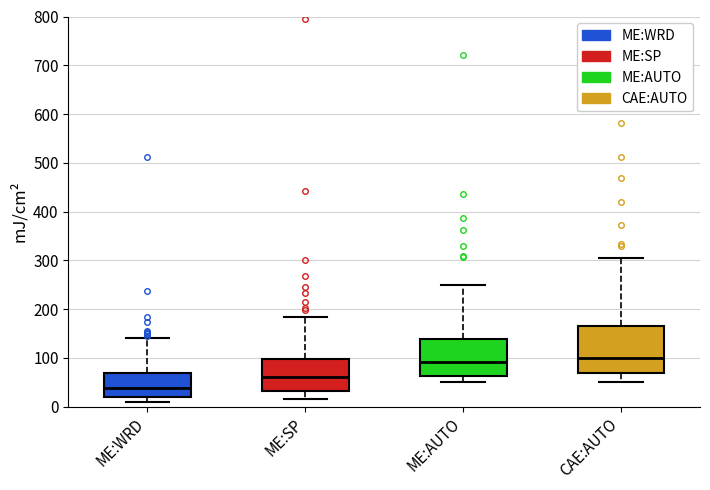

Comparing the boxes themselves (not the whiskers), which one is the tallest?

CAE:AUTO